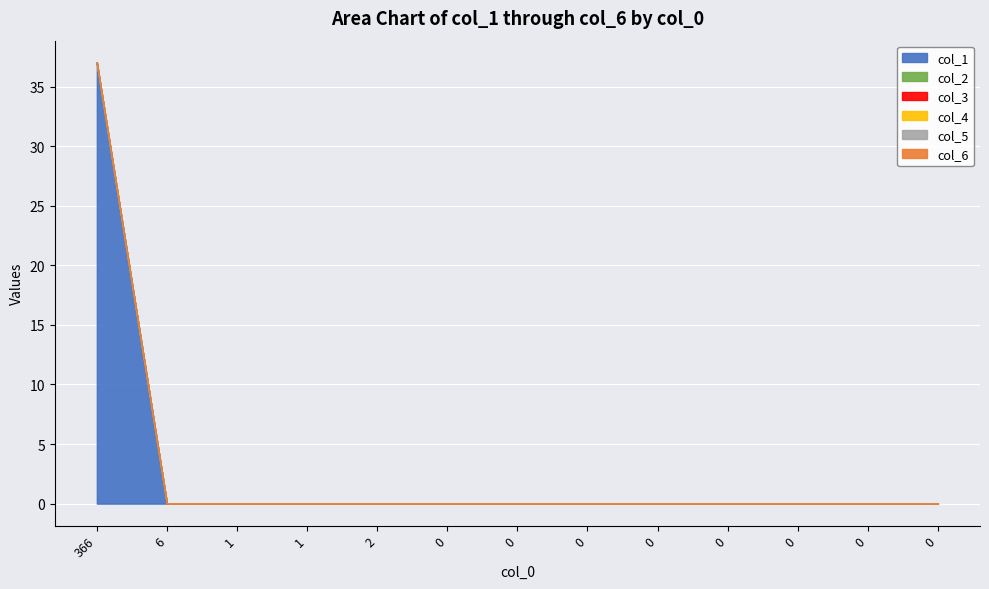

How many distinct data groups are displayed?

6